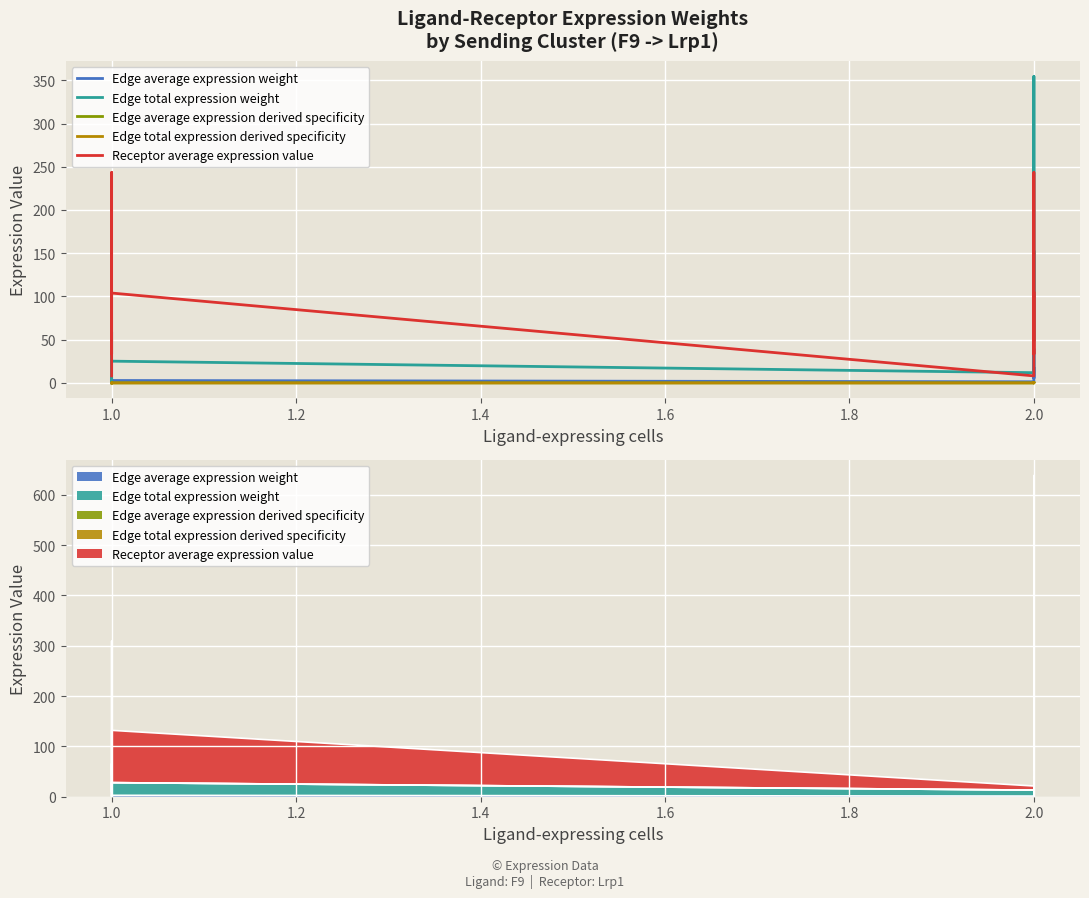

How many distinct data groups are displayed?

5